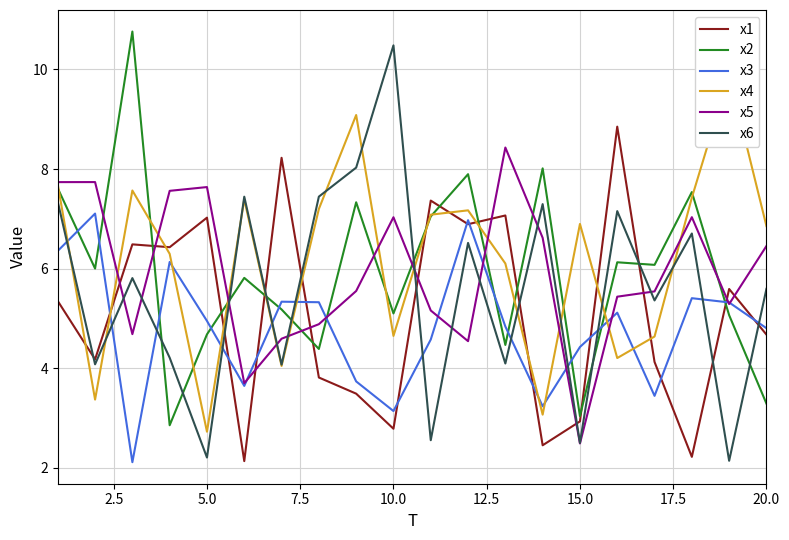

Does the chart display data point markers on the line(s)?

No